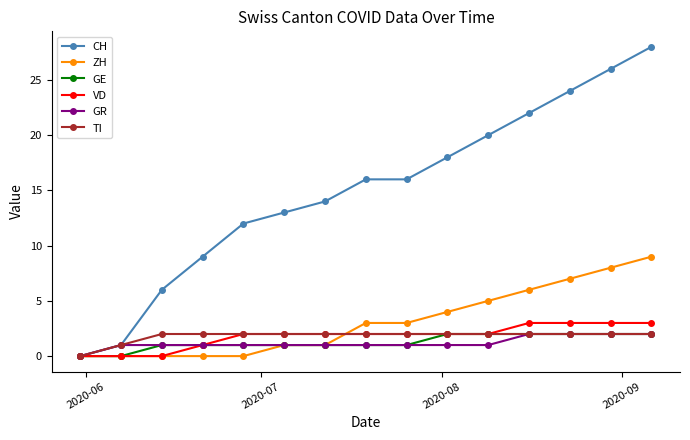

What is the maximum value shown in the chart?

28